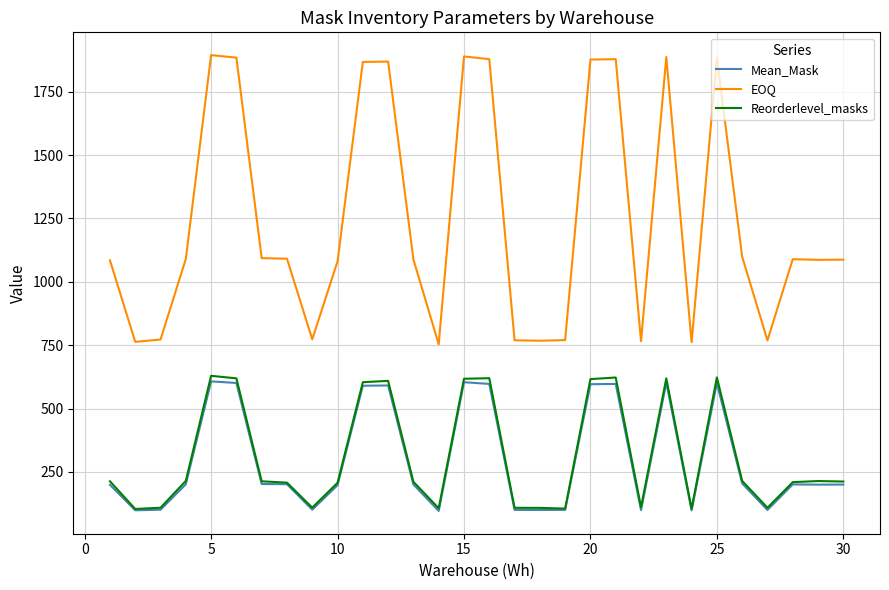

Rank the series by their maximum value, from highest to lowest.

EOQ, Reorderlevel_masks, Mean_Mask